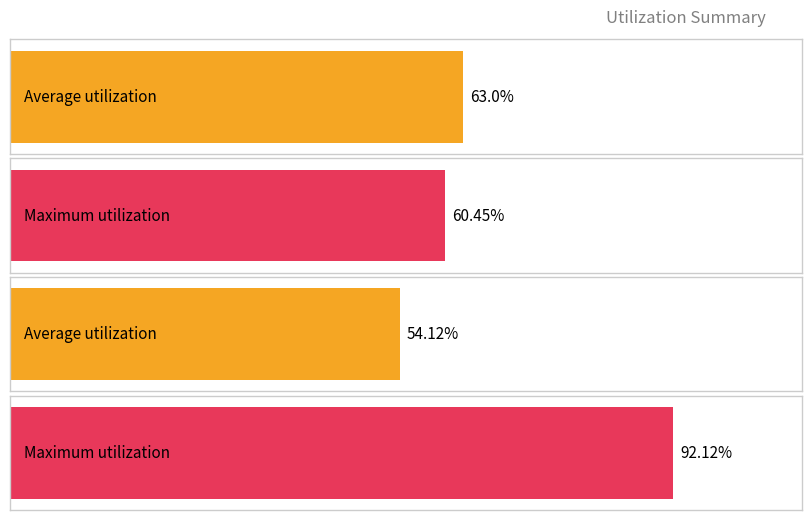

Are the bars grouped side by side (vs. stacked)?

Yes